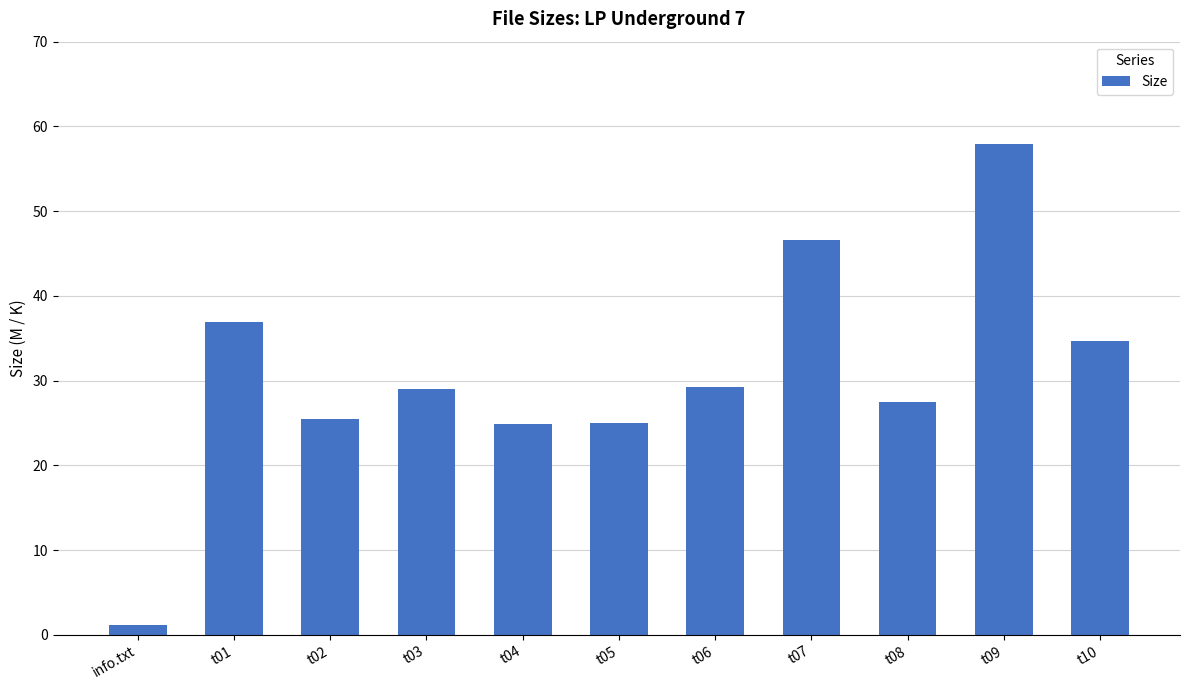

What is the label of the 3rd bar from the right?

t08